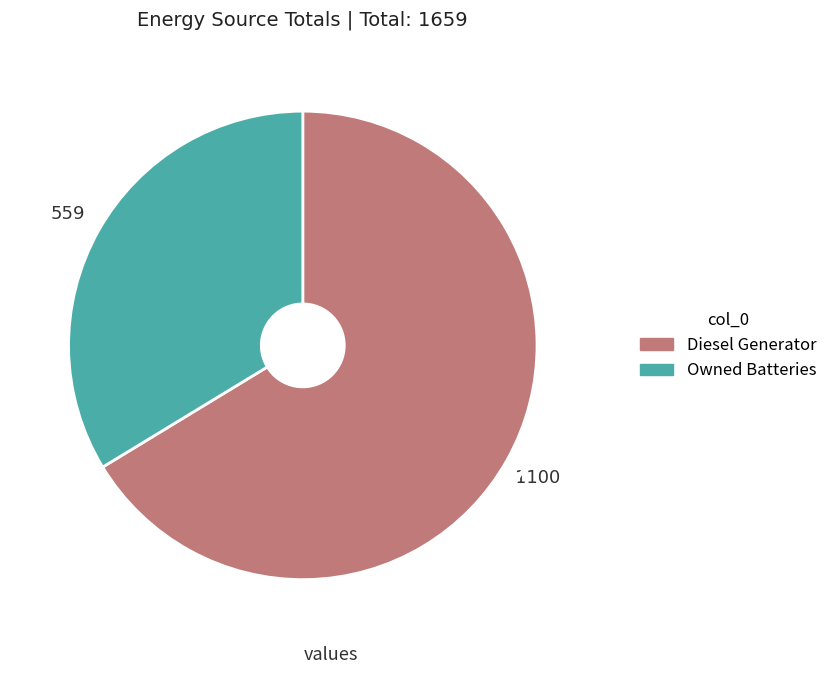

Is there any slice that represents more than half of the pie?

Yes